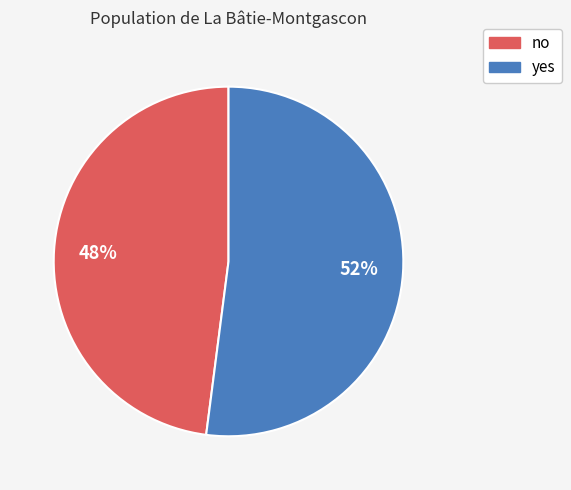

What percentage is the no slice, to the nearest percent?

48%